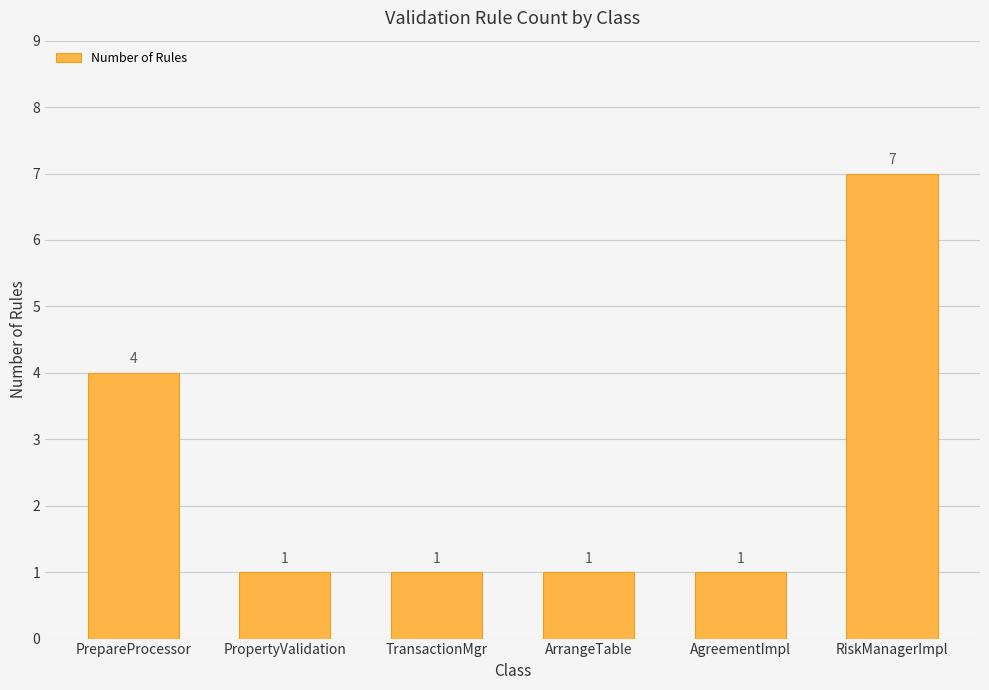

Reading left to right, transcribe all the data shown in this chart.

4	1	1	1	1	7